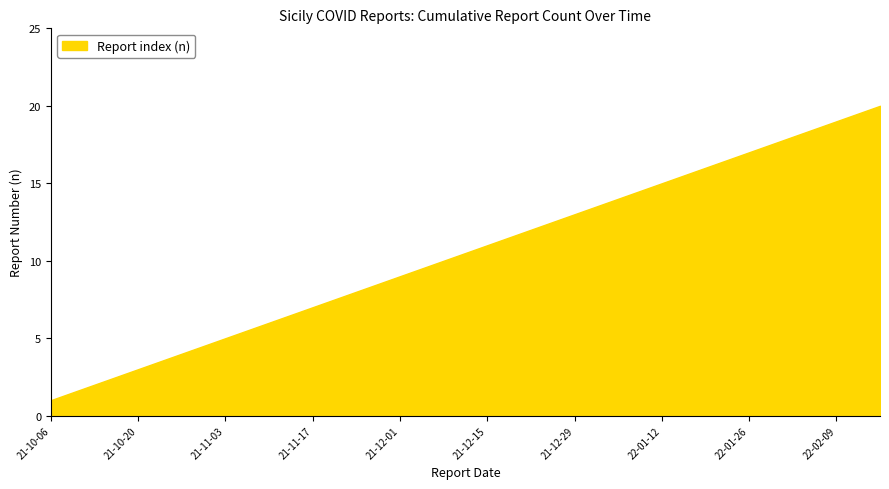

List the labels in order of value, largest first.

2022-02-16, 2022-02-09, 2022-02-02, 2022-01-26, 2022-01-19, 2022-01-12, 2022-01-06, 2021-12-29, 2021-12-22, 2021-12-15, 2021-12-08, 2021-12-01, 2021-11-24, 2021-11-17, 2021-11-10, 2021-11-03, 2021-10-27, 2021-10-20, 2021-10-13, 2021-10-06